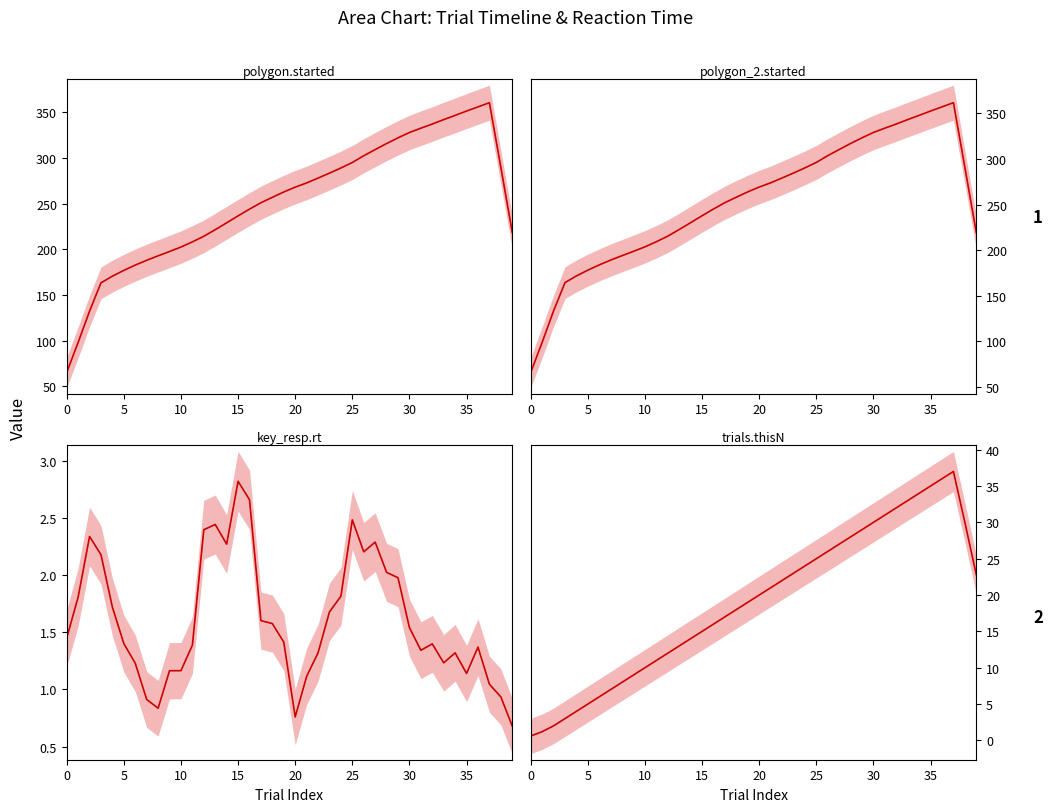

Which series has the largest total across all categories?

polygon_2.started